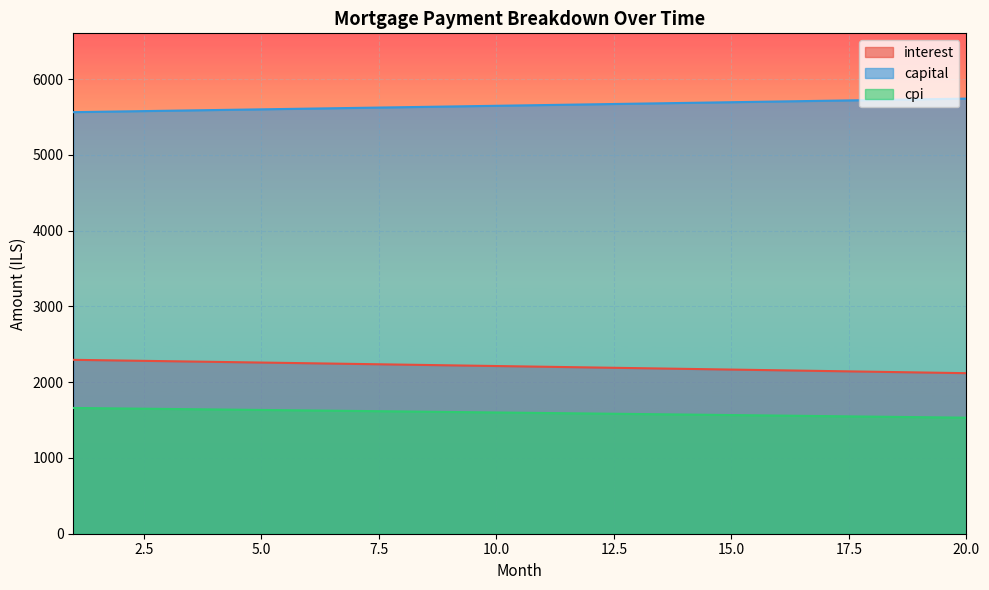

Reading left to right, extract all data points from this chart.

interest: 1=2295.5	2=2286.5	3=2277.6	4=2268.5	5=2259.5	6=2250.4	7=2241.3	8=2232.1	9=2222.9	10=2213.6	11=2204.4	12=2195.0	13=2185.7	14=2176.3	15=2166.9	16=2157.4	17=2147.9	18=2138.4	19=2128.8	20=2119.2
capital: 1=5564.8	2=5574.1	3=5583.4	4=5592.7	5=5602.0	6=5611.3	7=5620.7	8=5630.1	9=5639.4	10=5648.8	11=5658.3	12=5667.7	13=5677.1	14=5686.6	15=5696.1	16=5705.6	17=5715.1	18=5724.6	19=5734.1	20=5743.7
cpi: 1=1660.2	2=1653.6	3=1647.1	4=1640.5	5=1633.9	6=1627.3	7=1620.6	8=1614.0	9=1607.2	10=1600.5	11=1593.7	12=1587.0	13=1580.1	14=1573.3	15=1566.4	16=1559.5	17=1552.6	18=1545.6	19=1538.7	20=1531.7